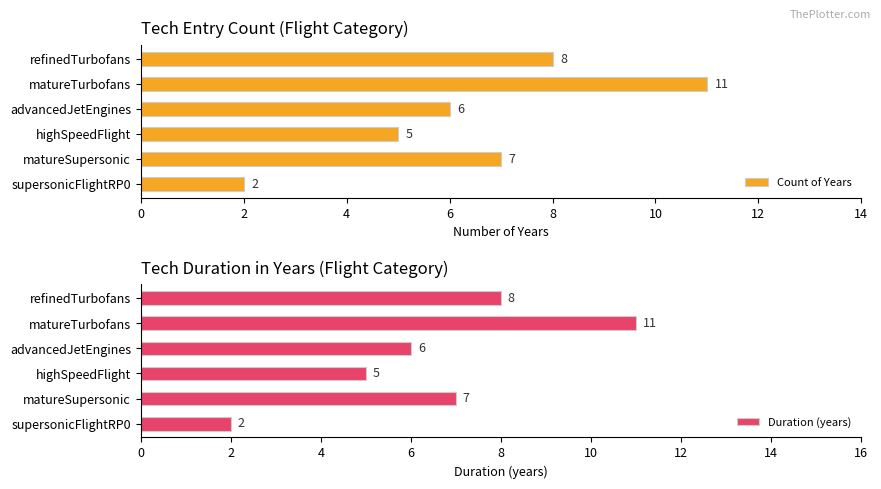

The value of Duration (years) at matureSupersonic is 4. True or false?

False